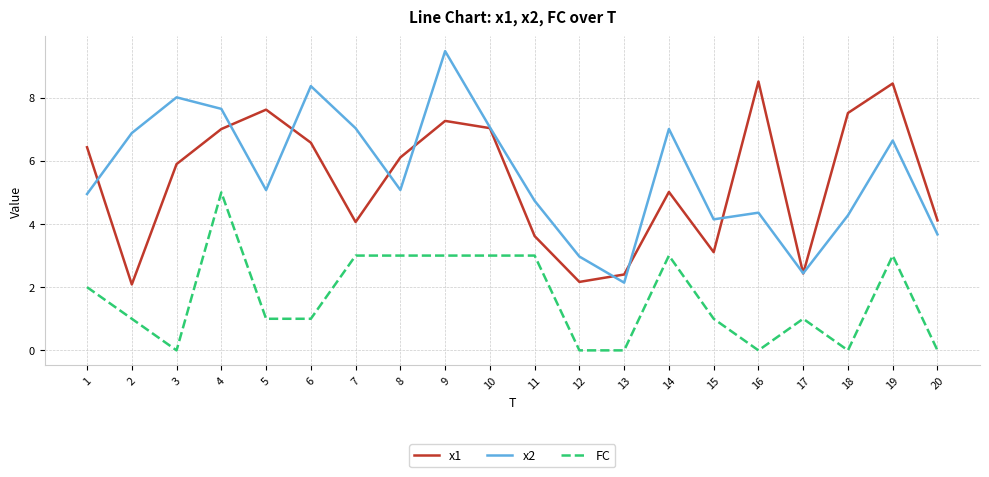

How many series are shown in this chart?

3